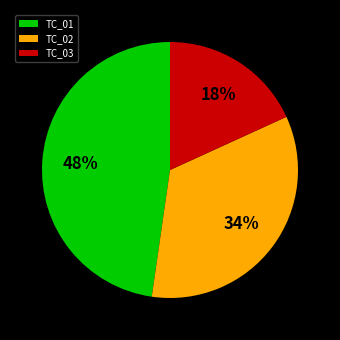

Do TC_03 and TC_01 together represent more than half of the pie?

Yes